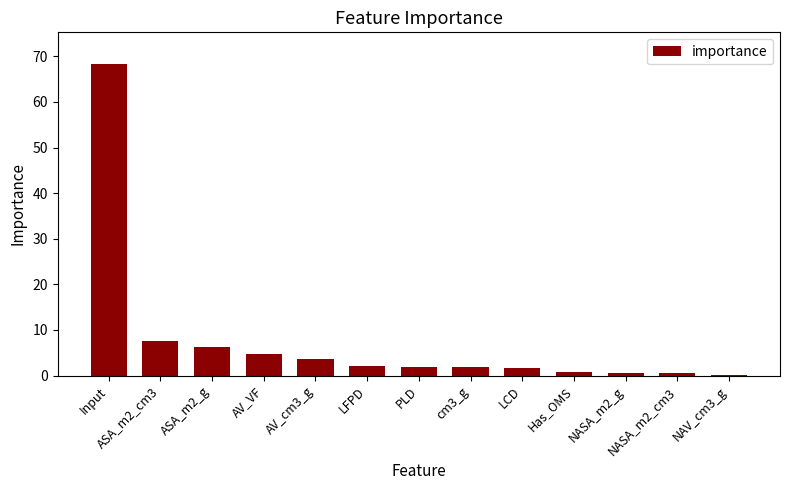

How many categories are shown in the chart?

13